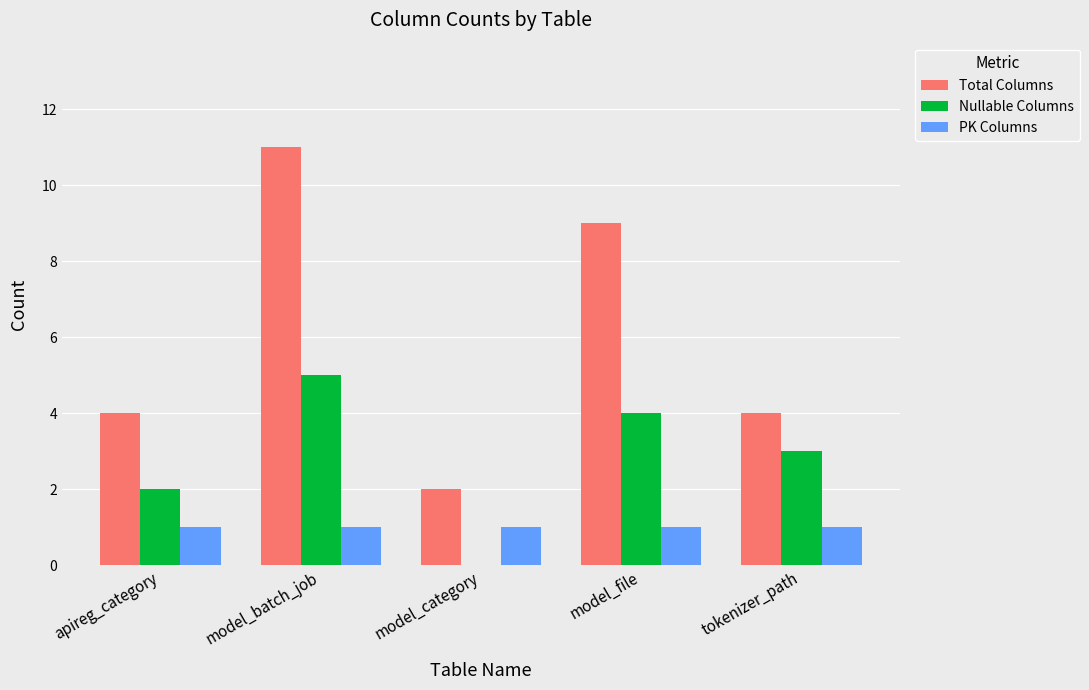

Reading left to right, what are all the values shown in this chart?

Total Columns: 4	11	2	9	4
Nullable Columns: 2	5	0	4	3
PK Columns: 1	1	1	1	1